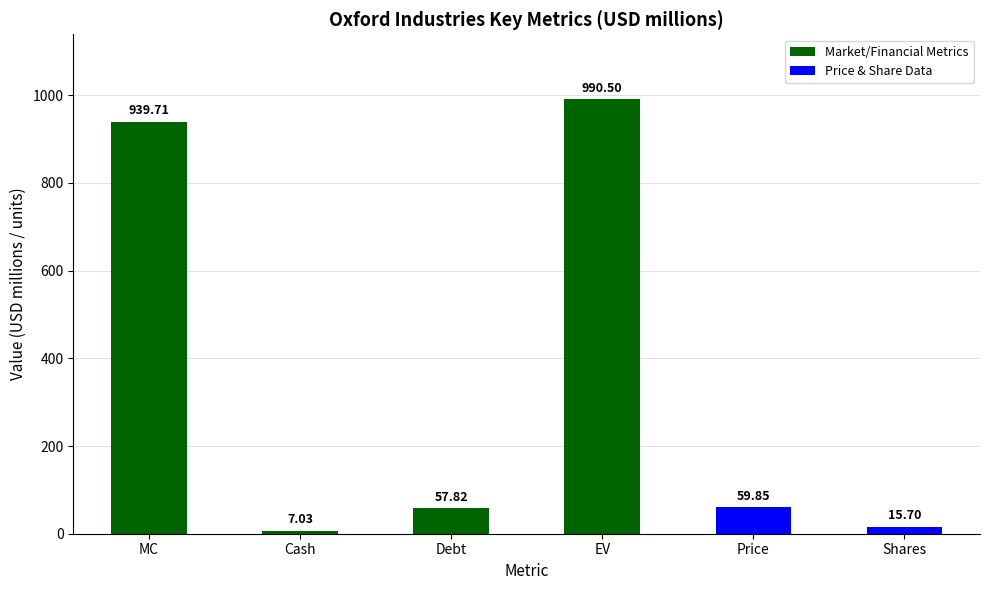

Reading left to right, list all the values displayed in this chart.

MC=939.7	Cash=7.0	Debt=57.8	EV=990.5	Price=59.9	Shares=15.7